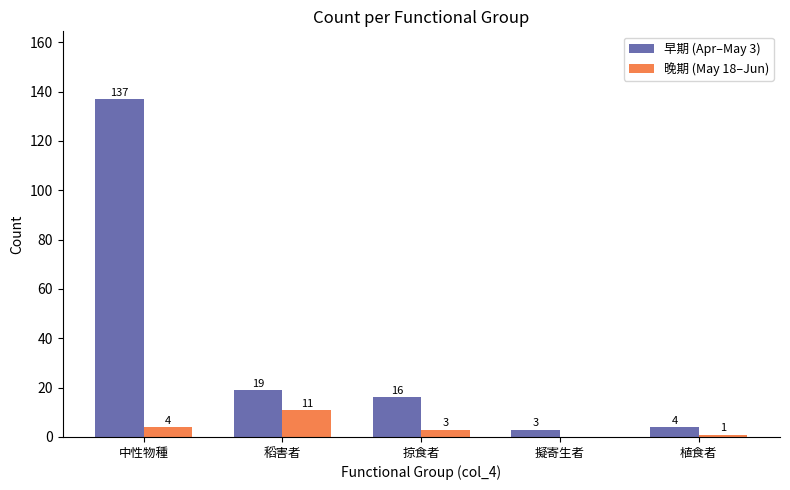

Where is 早期 (Apr–May 3) nearest to the value 70?

稻害者